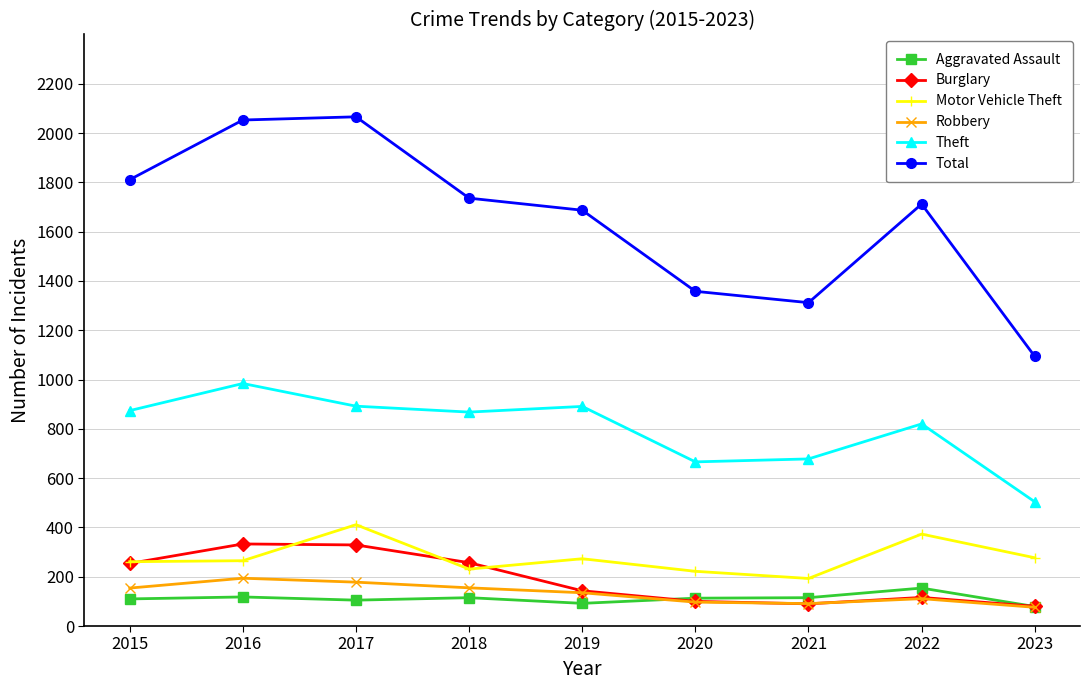

What is the value of the Burglary point at the 5th from the left?

143